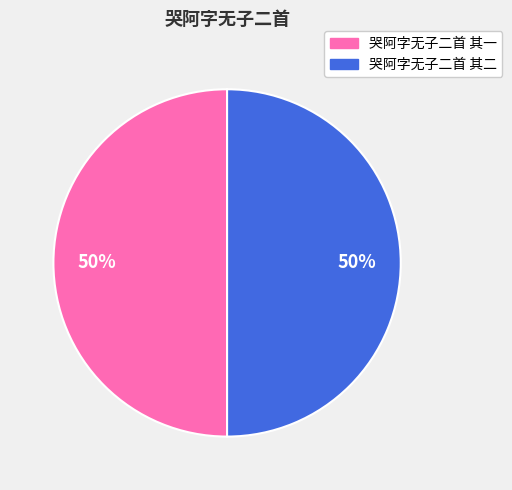

To the nearest percent, what percentage of the pie is 哭阿字无子二首 其一?

50%